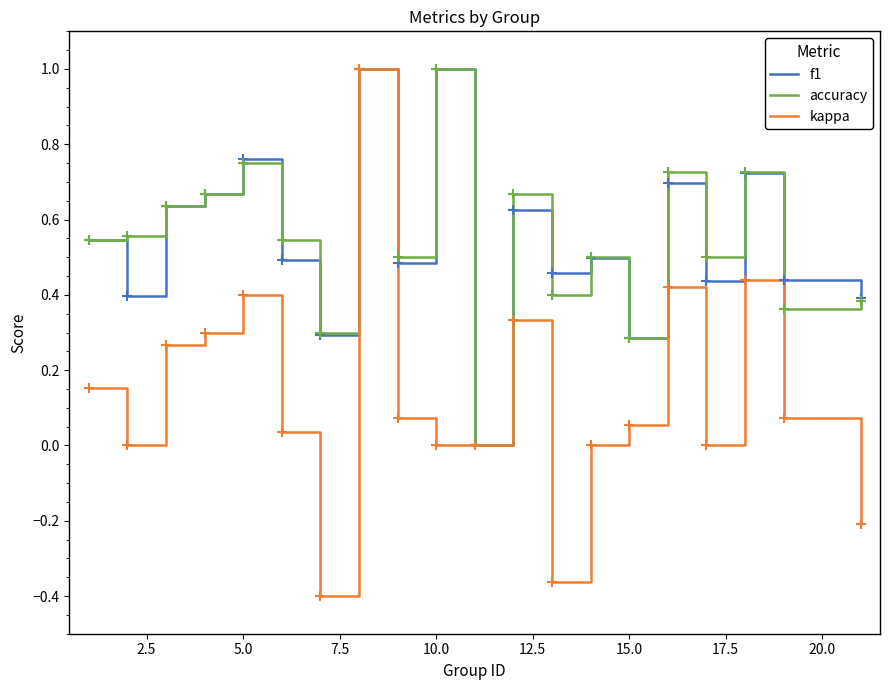

What is the sum of all f1 values?

10.8